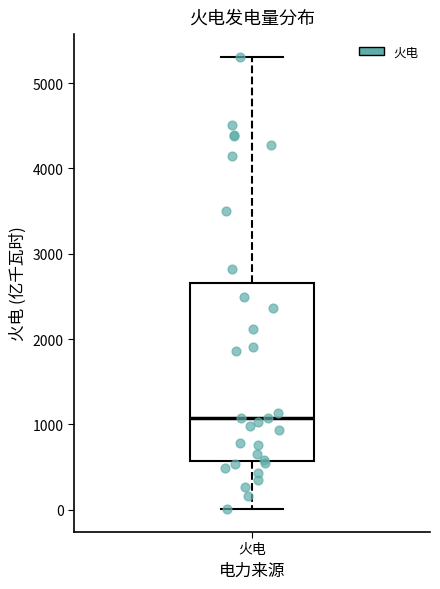

Read this box plot against the y-axis: the position of the median line, the range covered by the box, and the ends of both whiskers. The values are not printed on the chart, so give them approximately, as read against the axis.

median 1100, box 600 to 2700, whiskers 0 to 5300